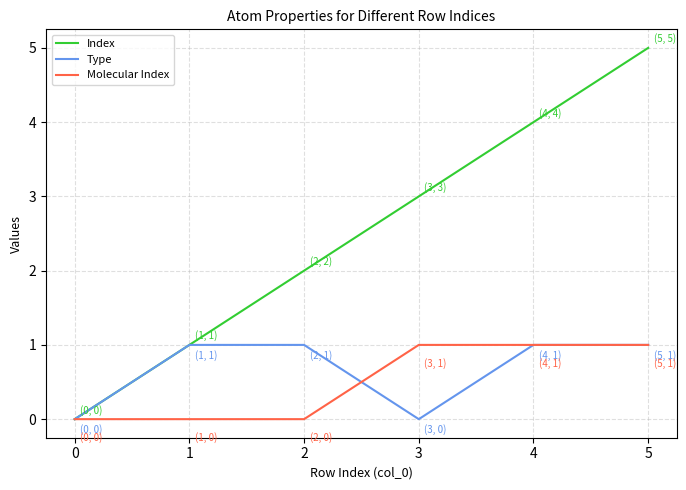

Is it true that Type equals 1 at 4?

True